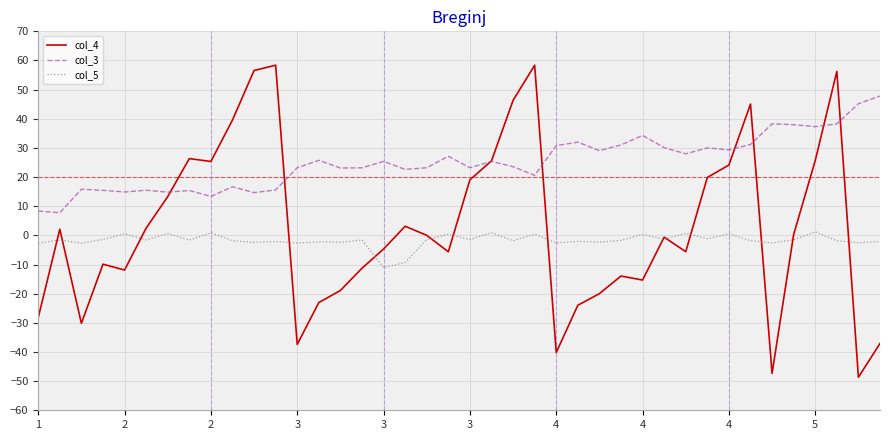

At how many categories does at least one series exceed 4?

40